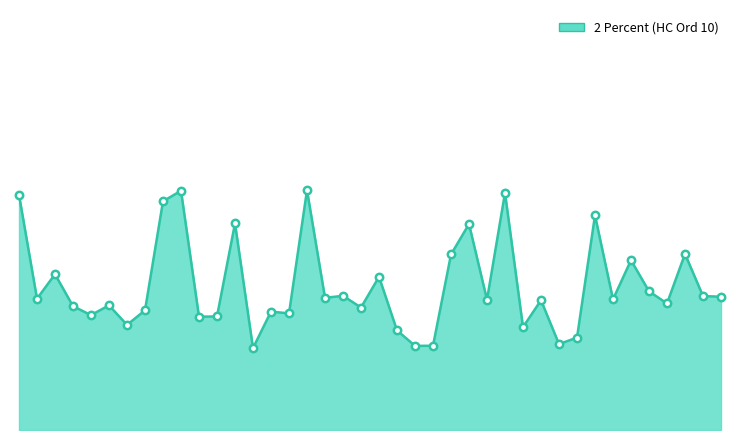

How many lines are shown in the chart?

1